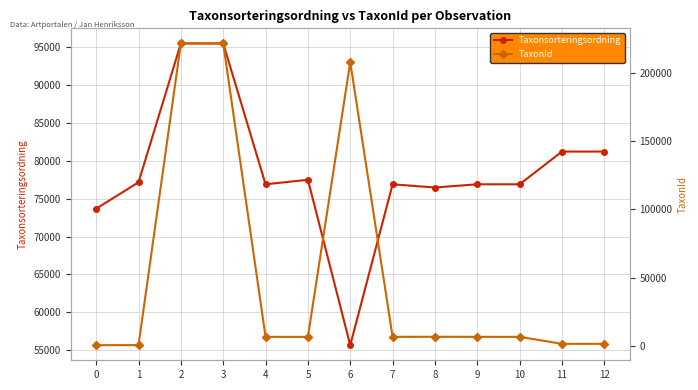

Which series has the widest spread of values?

TaxonId